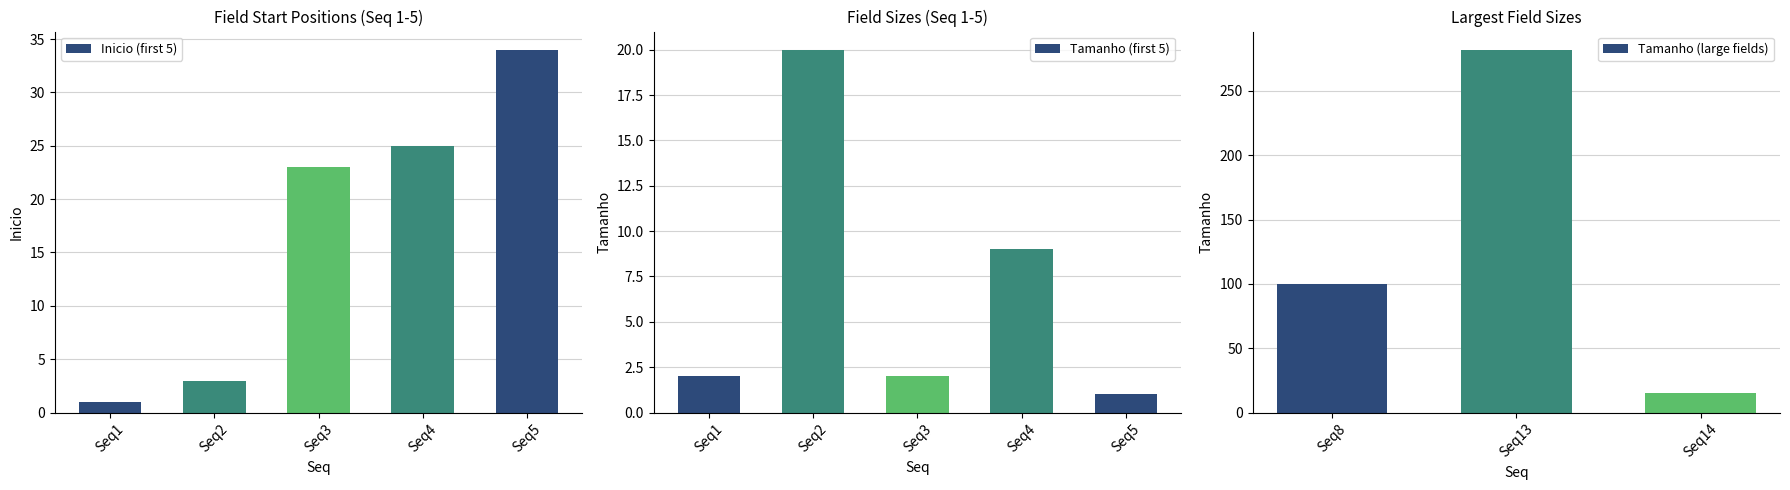

Is it true that Tamanho equals 9 at 4?

True